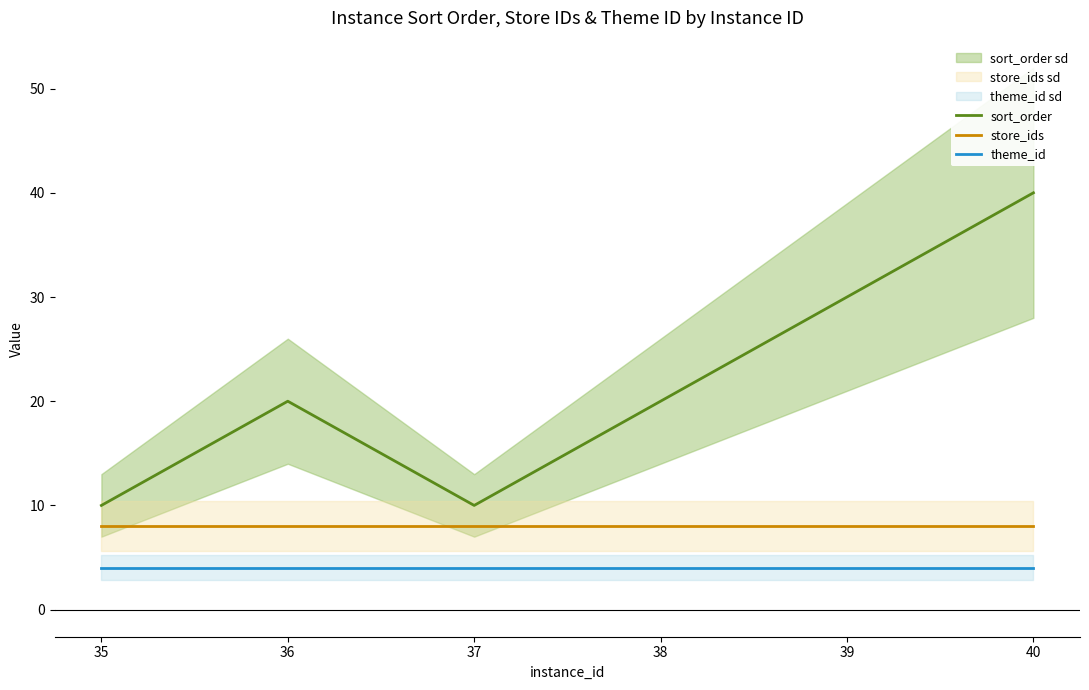

What is the total value across all series at 39?

42